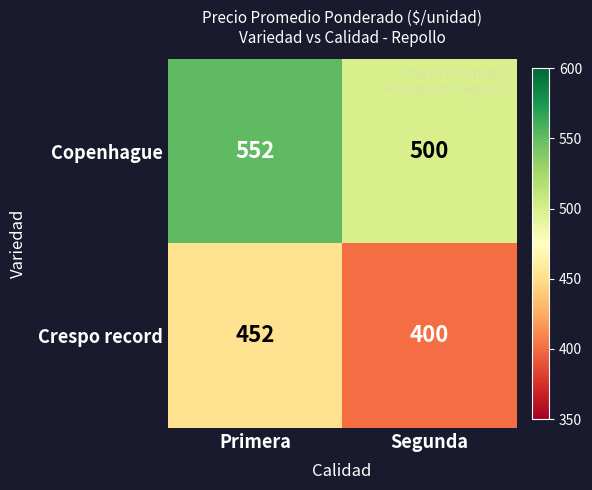

How many distinct data groups are displayed?

2